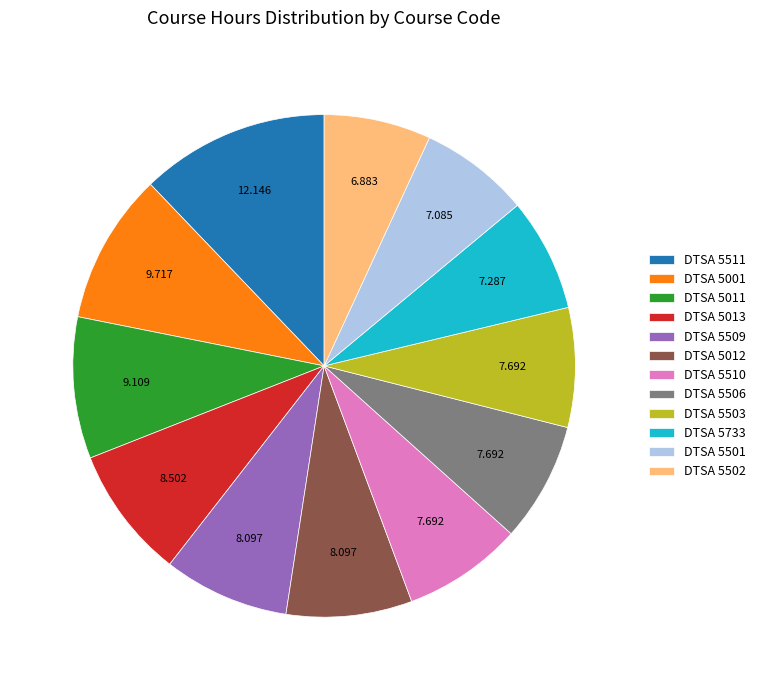

Is there any slice that represents more than half of the pie?

No